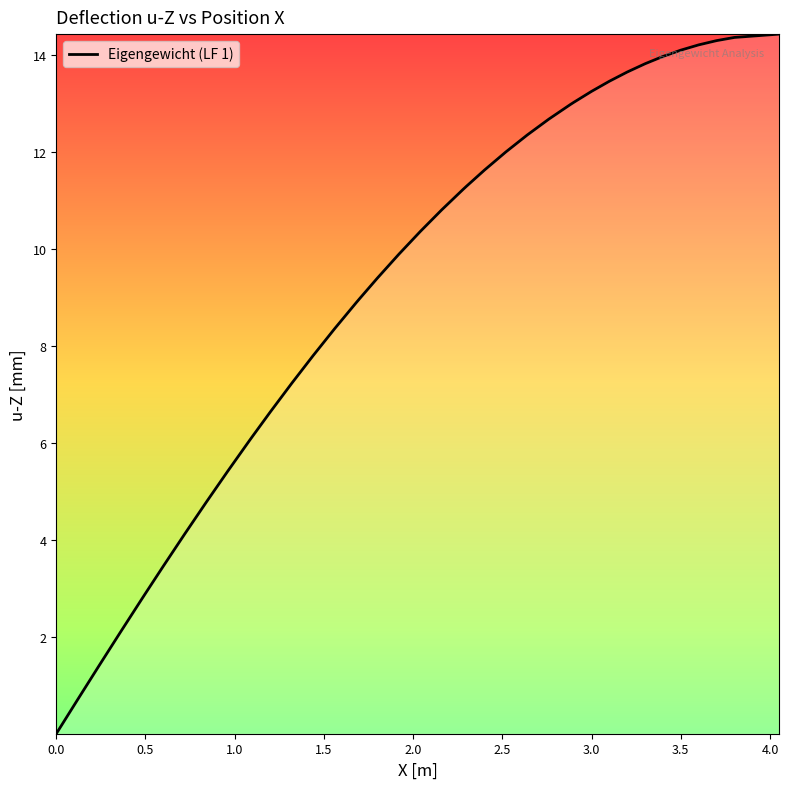

What is the greatest value displayed?

14.4